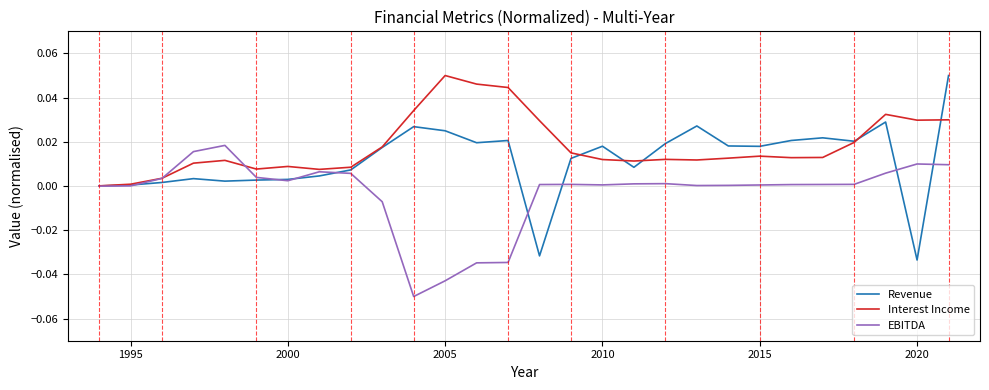

Which series has the largest range (max minus min)?

Revenue